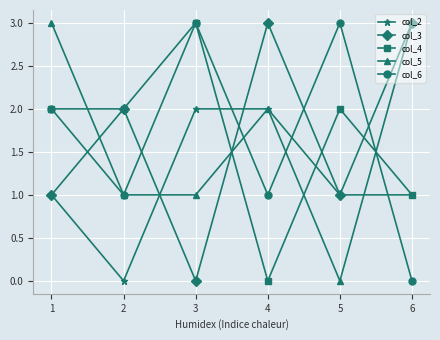

What is the difference between the highest and lowest values at 4?

3